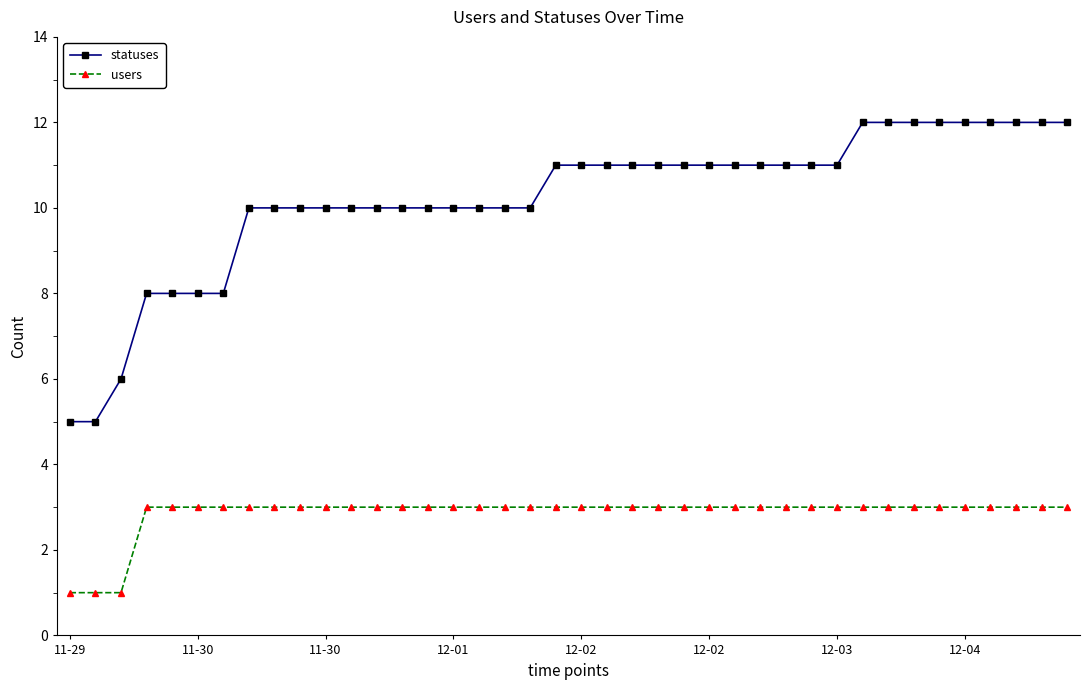

What is the highest value of the statuses series?

12